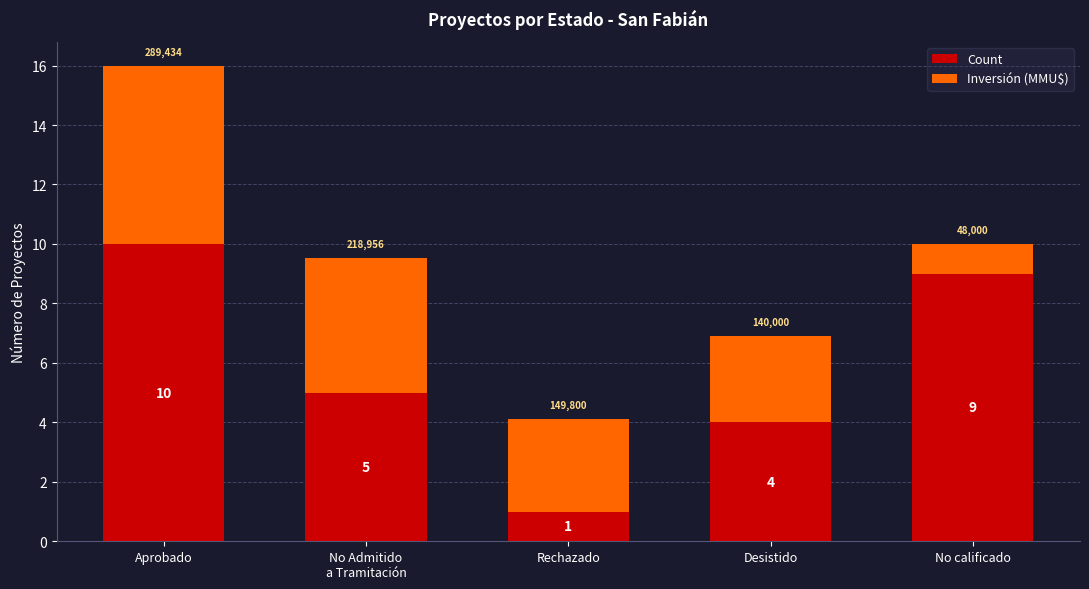

What is the lowest value of the Count series?

1.0